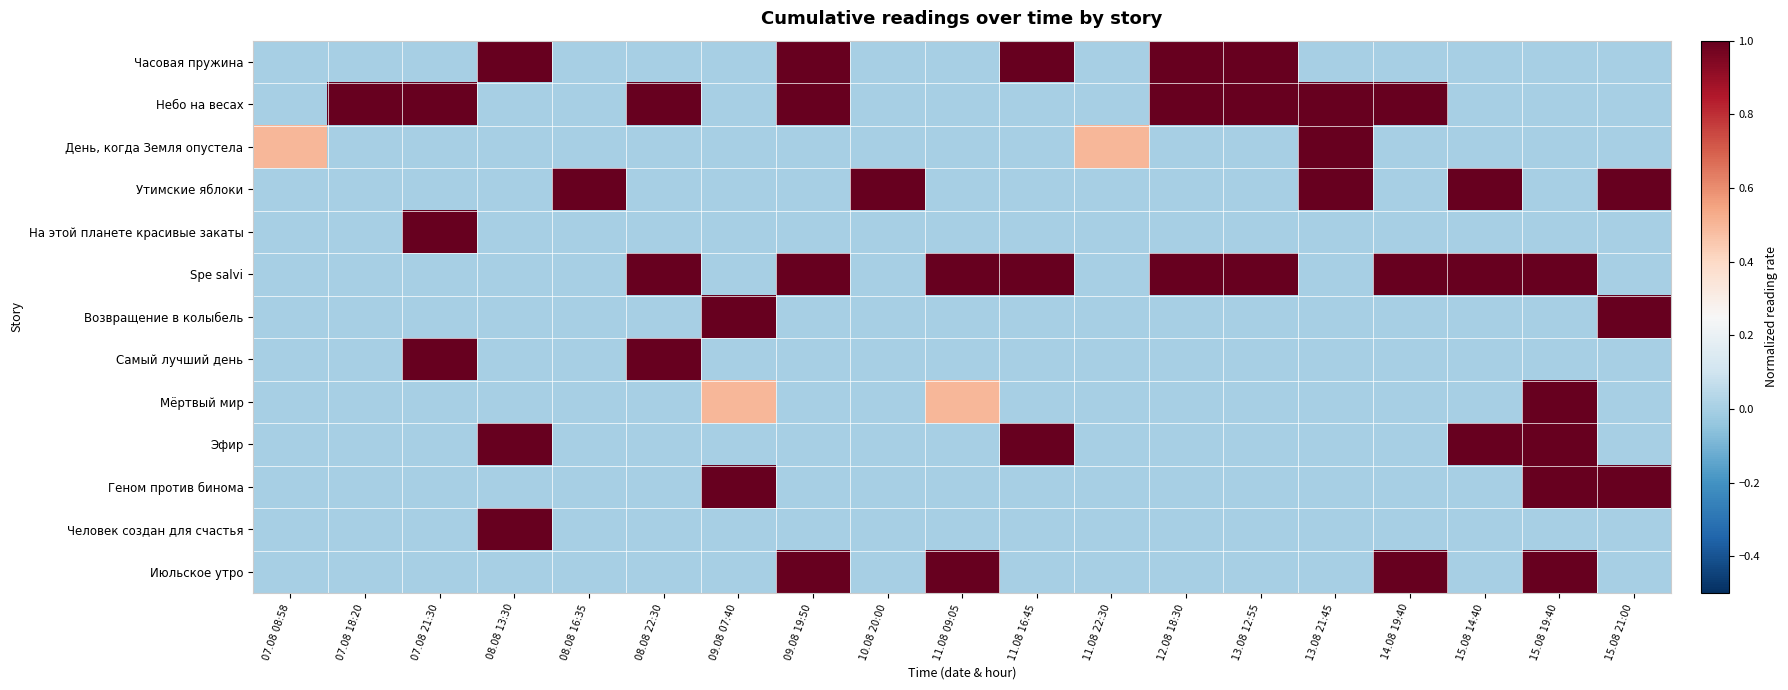

Rank the series at 11.08 22:30 from highest to lowest value.

День, когда Земля опустела, Часовая пружина, Небо на весах, Утимские яблоки, На этой планете красивые закаты, Spe salvi, Возвращение в колыбель, Самый лучший день, Мёртвый мир, Эфир, Геном против бинома, Человек создан для счастья, Июльское утро